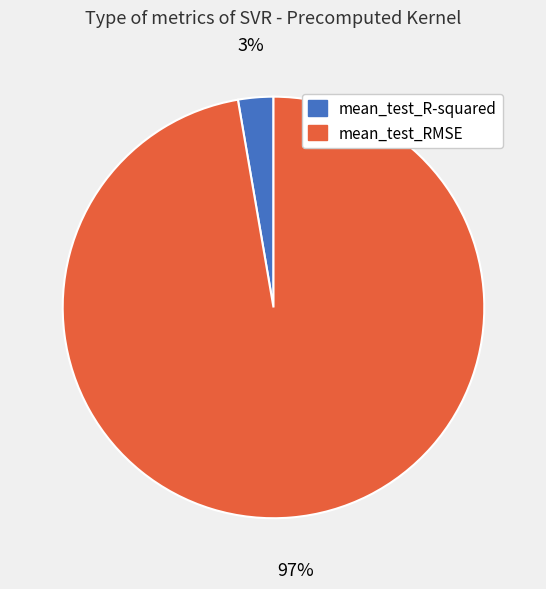

Combined, do mean_test_R-squared and mean_test_RMSE account for over 50%?

Yes